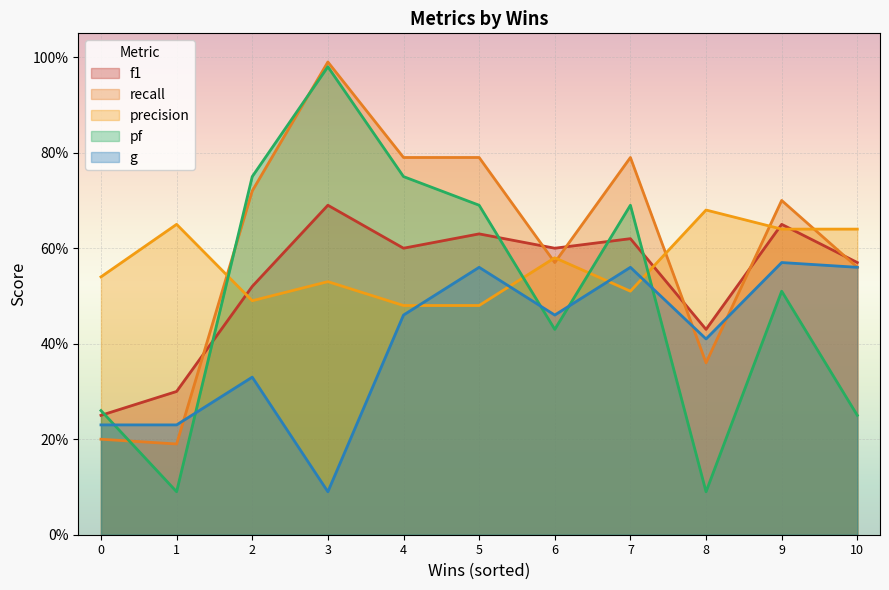

What is the average value of the precision series?

0.6